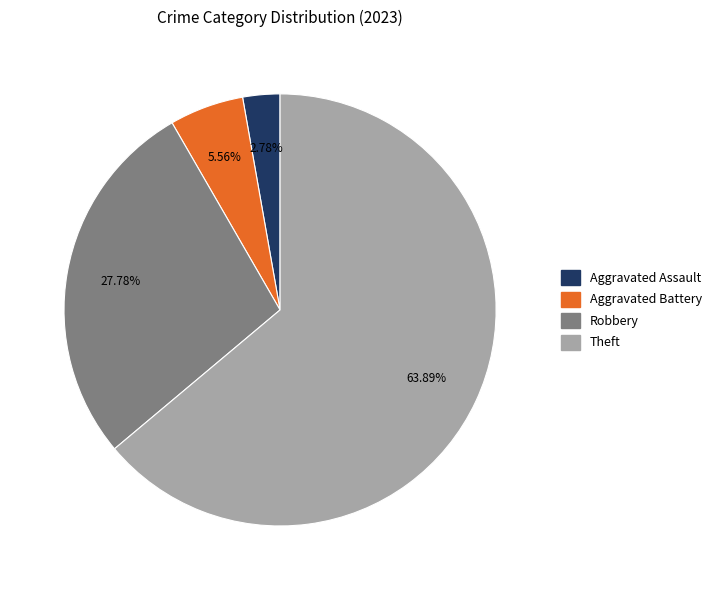

Does any single category account for the majority?

Yes